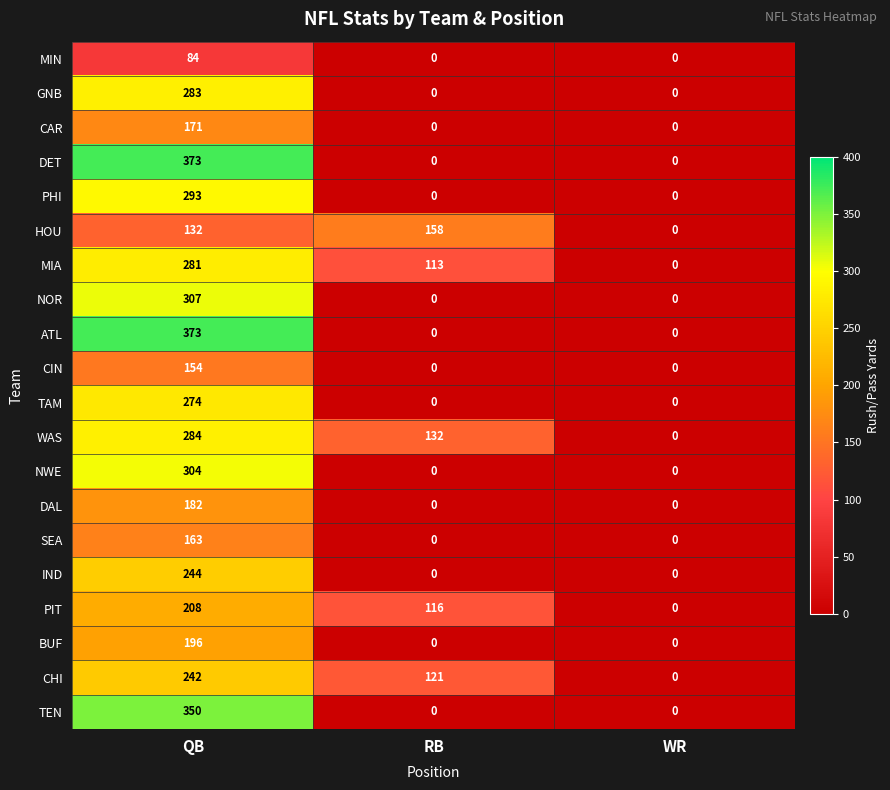

How many series are shown in this chart?

20